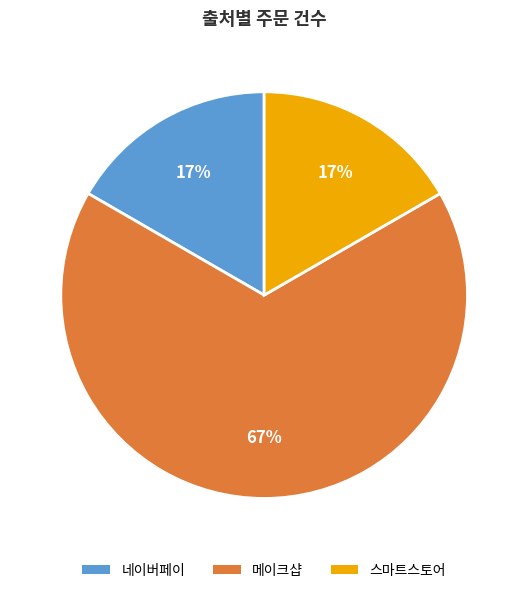

To the nearest percent, what portion does 네이버페이 represent?

17%